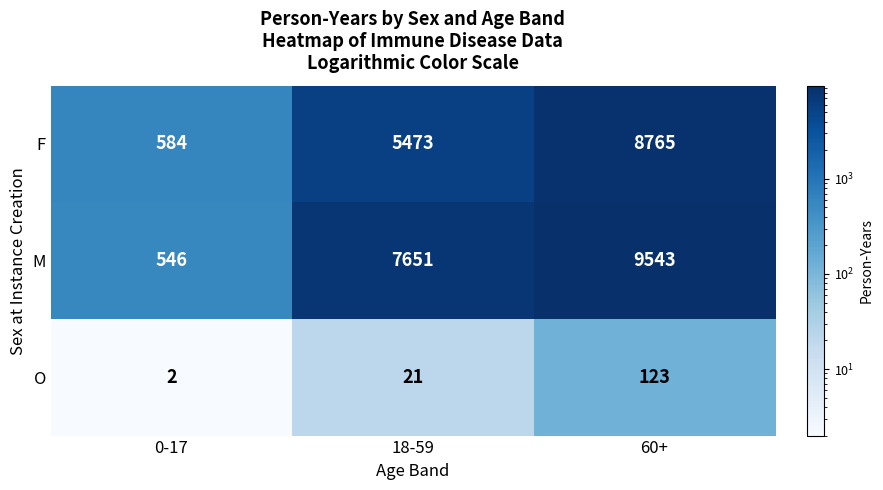

At how many categories does at least one series exceed 643?

2